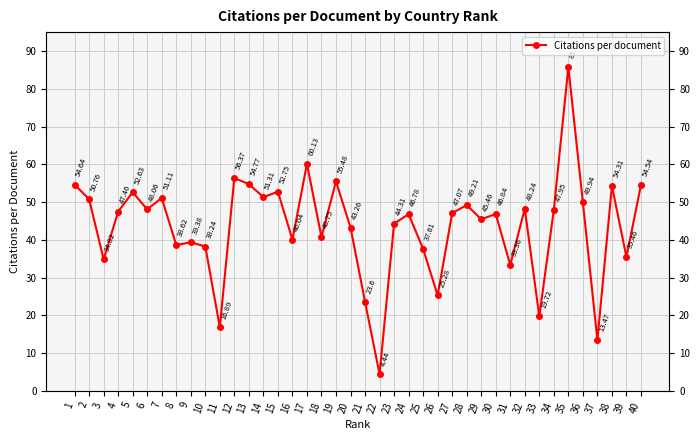

What is the smallest value displayed?

4.4